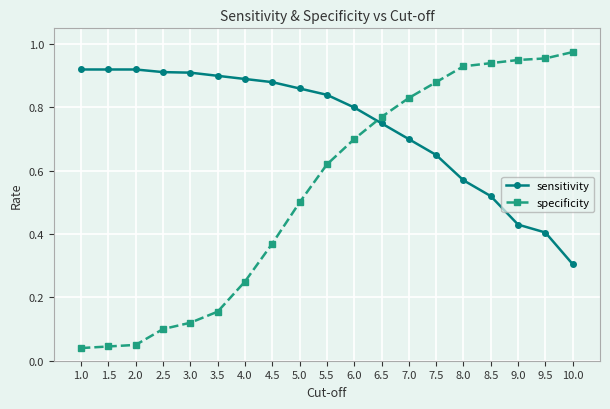

Rank the series at 4.0 from highest to lowest value.

sensitivity, specificity